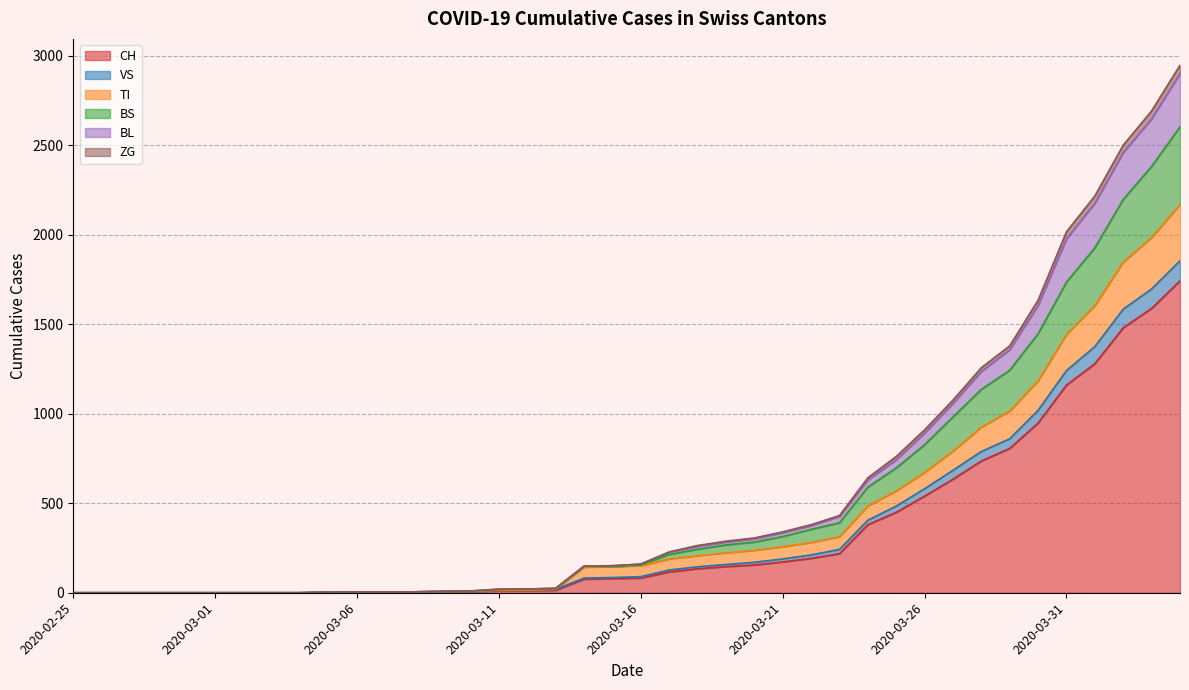

Rank the series at 2020-03-05 from highest to lowest value.

VS, TI, BS, BL, ZG, CH